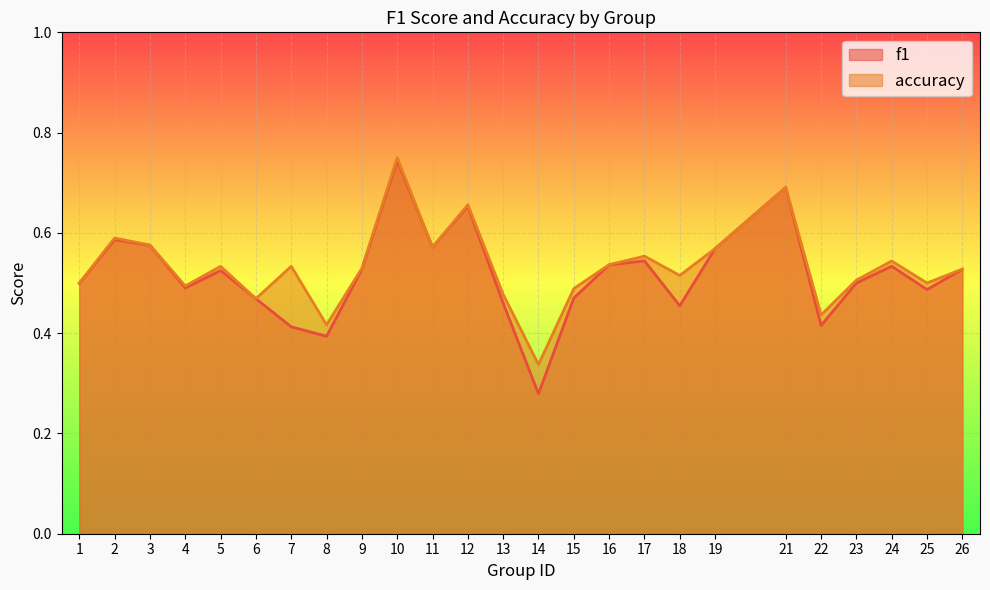

The accuracy series shows 0.5 at 25. True or false?

True